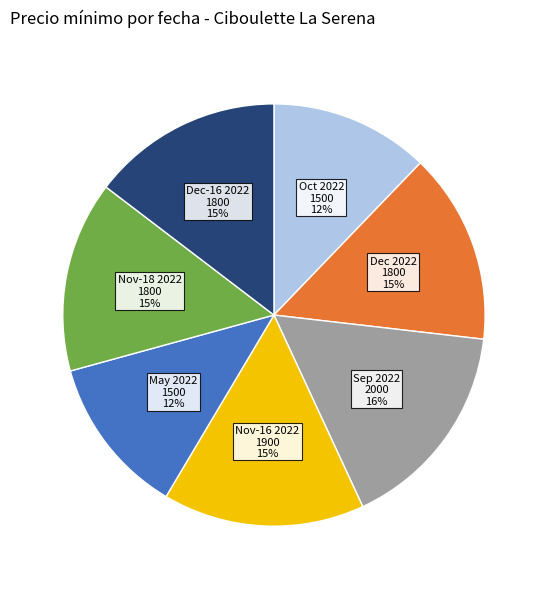

Does any single category account for the majority?

No